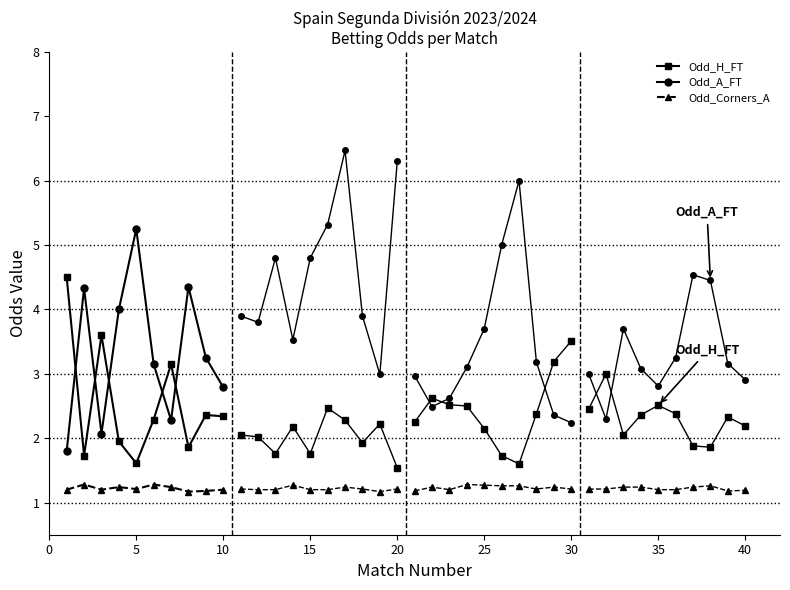

How many series are shown in this chart?

3